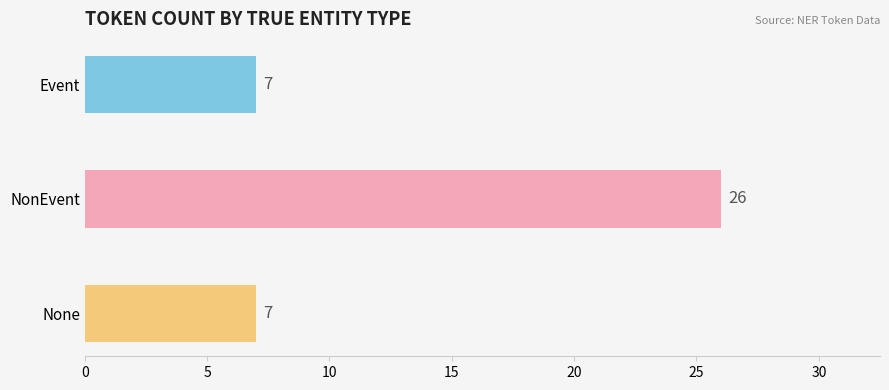

What is the ratio of the value at None to the value at NonEvent?

0.3